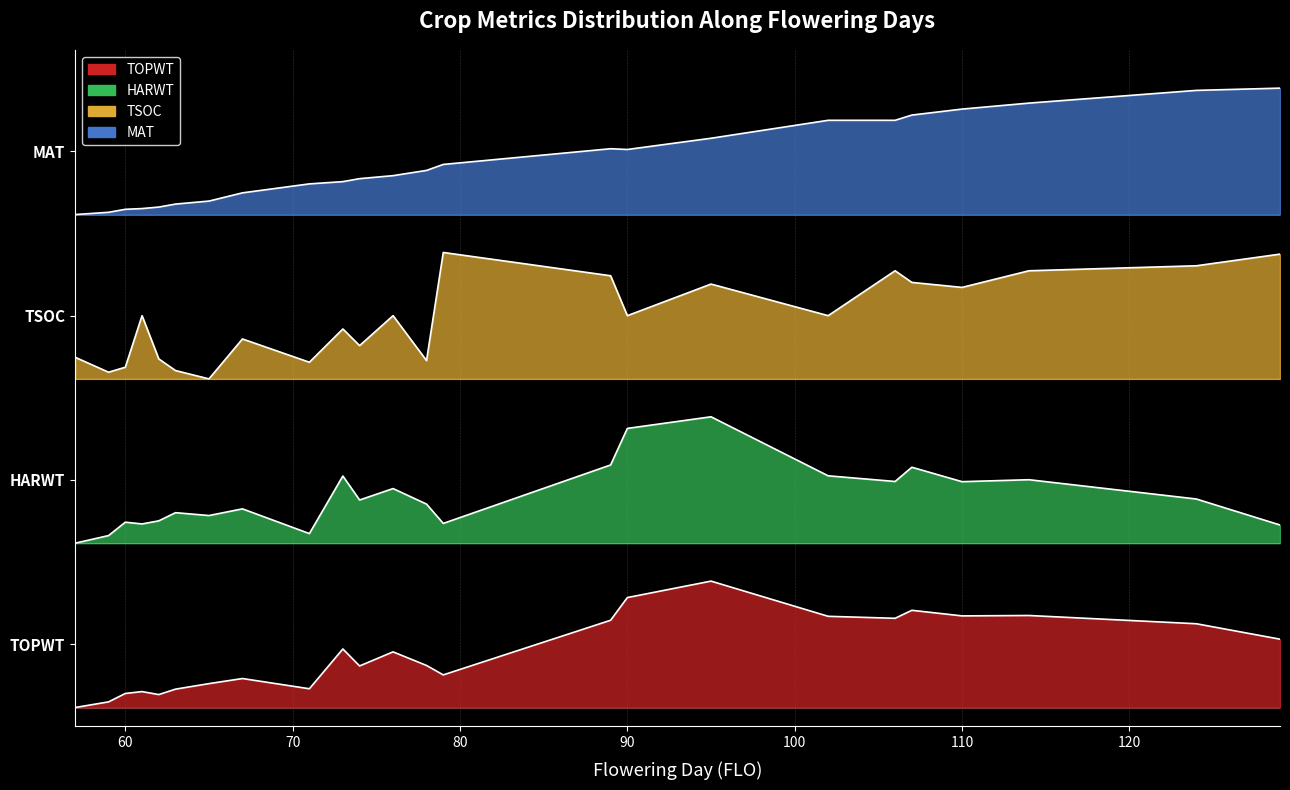

True or false: MAT and TSOC intersect in this chart.

False